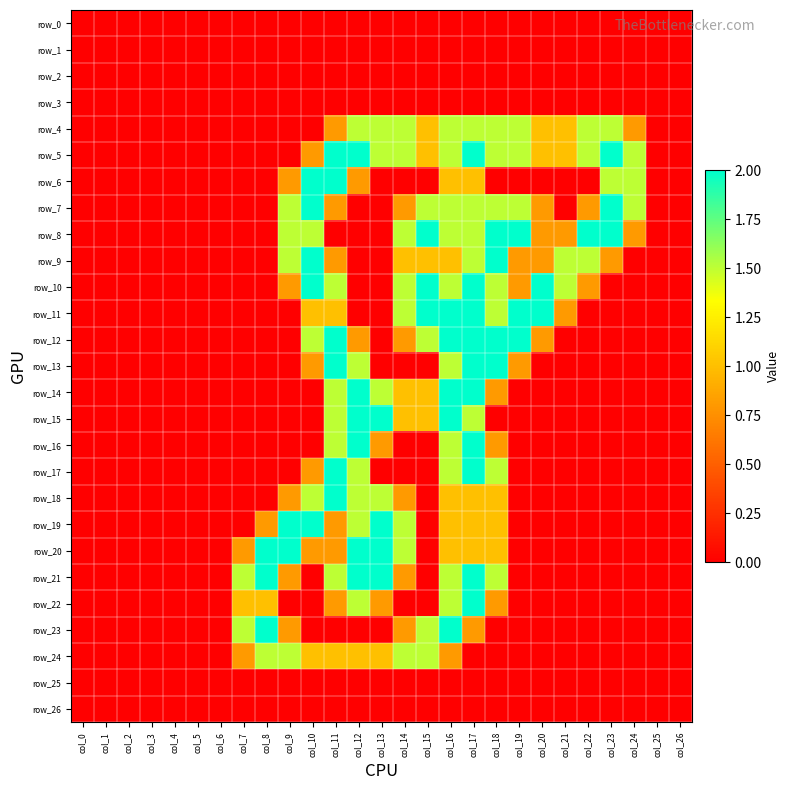

Reading left to right, what are all the values shown in this chart?

row_0: 0.0	0.0	0.0	0.0	0.0	0.0	0.0	0.0	0.0	0.0	0.0	0.0	0.0	0.0	0.0	0.0	0.0	0.0	0.0	0.0	0.0	0.0	0.0	0.0	0.0	0.0	0.0
row_1: 0.0	0.0	0.0	0.0	0.0	0.0	0.0	0.0	0.0	0.0	0.0	0.0	0.0	0.0	0.0	0.0	0.0	0.0	0.0	0.0	0.0	0.0	0.0	0.0	0.0	0.0	0.0
row_2: 0.0	0.0	0.0	0.0	0.0	0.0	0.0	0.0	0.0	0.0	0.0	0.0	0.0	0.0	0.0	0.0	0.0	0.0	0.0	0.0	0.0	0.0	0.0	0.0	0.0	0.0	0.0
row_3: 0.0	0.0	0.0	0.0	0.0	0.0	0.0	0.0	0.0	0.0	0.0	0.0	0.0	0.0	0.0	0.0	0.0	0.0	0.0	0.0	0.0	0.0	0.0	0.0	0.0	0.0	0.0
row_4: 0.0	0.0	0.0	0.0	0.0	0.0	0.0	0.0	0.0	0.0	0.0	0.8	1.5	1.5	1.5	1.0	1.5	1.5	1.5	1.5	1.0	1.0	1.5	1.5	0.8	0.0	0.0
row_5: 0.0	0.0	0.0	0.0	0.0	0.0	0.0	0.0	0.0	0.0	0.8	2.0	2.0	1.5	1.5	1.0	1.5	2.0	1.5	1.5	1.0	1.0	1.5	2.0	1.5	0.0	0.0
row_6: 0.0	0.0	0.0	0.0	0.0	0.0	0.0	0.0	0.0	0.8	2.0	2.0	0.8	0.0	0.0	0.0	1.0	1.0	0.0	0.0	0.0	0.0	0.0	1.5	1.5	0.0	0.0
row_7: 0.0	0.0	0.0	0.0	0.0	0.0	0.0	0.0	0.0	1.5	2.0	0.8	0.0	0.0	0.8	1.5	1.5	1.5	1.5	1.5	0.8	0.0	0.8	2.0	1.5	0.0	0.0
row_8: 0.0	0.0	0.0	0.0	0.0	0.0	0.0	0.0	0.0	1.5	1.5	0.0	0.0	0.0	1.5	2.0	1.5	1.5	2.0	2.0	0.8	0.8	2.0	2.0	0.8	0.0	0.0
row_9: 0.0	0.0	0.0	0.0	0.0	0.0	0.0	0.0	0.0	1.5	2.0	0.8	0.0	0.0	1.0	1.0	1.0	1.5	2.0	0.8	0.8	1.5	1.5	0.8	0.0	0.0	0.0
row_10: 0.0	0.0	0.0	0.0	0.0	0.0	0.0	0.0	0.0	0.8	2.0	1.5	0.0	0.0	1.5	2.0	1.5	2.0	1.5	0.8	2.0	1.5	0.8	0.0	0.0	0.0	0.0
row_11: 0.0	0.0	0.0	0.0	0.0	0.0	0.0	0.0	0.0	0.0	1.0	1.0	0.0	0.0	1.5	2.0	2.0	2.0	1.5	2.0	2.0	0.8	0.0	0.0	0.0	0.0	0.0
row_12: 0.0	0.0	0.0	0.0	0.0	0.0	0.0	0.0	0.0	0.0	1.5	2.0	0.8	0.0	0.8	1.5	2.0	2.0	2.0	2.0	0.8	0.0	0.0	0.0	0.0	0.0	0.0
row_13: 0.0	0.0	0.0	0.0	0.0	0.0	0.0	0.0	0.0	0.0	0.8	2.0	1.5	0.0	0.0	0.0	1.5	2.0	2.0	0.8	0.0	0.0	0.0	0.0	0.0	0.0	0.0
row_14: 0.0	0.0	0.0	0.0	0.0	0.0	0.0	0.0	0.0	0.0	0.0	1.5	2.0	1.5	1.0	1.0	2.0	2.0	0.8	0.0	0.0	0.0	0.0	0.0	0.0	0.0	0.0
row_15: 0.0	0.0	0.0	0.0	0.0	0.0	0.0	0.0	0.0	0.0	0.0	1.5	2.0	2.0	1.0	1.0	2.0	1.5	0.0	0.0	0.0	0.0	0.0	0.0	0.0	0.0	0.0
row_16: 0.0	0.0	0.0	0.0	0.0	0.0	0.0	0.0	0.0	0.0	0.0	1.5	2.0	0.8	0.0	0.0	1.5	2.0	0.8	0.0	0.0	0.0	0.0	0.0	0.0	0.0	0.0
row_17: 0.0	0.0	0.0	0.0	0.0	0.0	0.0	0.0	0.0	0.0	0.8	2.0	1.5	0.0	0.0	0.0	1.5	2.0	1.5	0.0	0.0	0.0	0.0	0.0	0.0	0.0	0.0
row_18: 0.0	0.0	0.0	0.0	0.0	0.0	0.0	0.0	0.0	0.8	1.5	2.0	1.5	1.5	0.8	0.0	1.0	1.0	1.0	0.0	0.0	0.0	0.0	0.0	0.0	0.0	0.0
row_19: 0.0	0.0	0.0	0.0	0.0	0.0	0.0	0.0	0.8	2.0	2.0	0.8	1.5	2.0	1.5	0.0	1.0	1.0	1.0	0.0	0.0	0.0	0.0	0.0	0.0	0.0	0.0
row_20: 0.0	0.0	0.0	0.0	0.0	0.0	0.0	0.8	2.0	2.0	0.8	0.8	2.0	2.0	1.5	0.0	1.0	1.0	1.0	0.0	0.0	0.0	0.0	0.0	0.0	0.0	0.0
row_21: 0.0	0.0	0.0	0.0	0.0	0.0	0.0	1.5	2.0	0.8	0.0	1.5	2.0	2.0	0.8	0.0	1.5	2.0	1.5	0.0	0.0	0.0	0.0	0.0	0.0	0.0	0.0
row_22: 0.0	0.0	0.0	0.0	0.0	0.0	0.0	1.0	1.0	0.0	0.0	0.8	1.5	0.8	0.0	0.0	1.5	2.0	0.8	0.0	0.0	0.0	0.0	0.0	0.0	0.0	0.0
row_23: 0.0	0.0	0.0	0.0	0.0	0.0	0.0	1.5	2.0	0.8	0.0	0.0	0.0	0.0	0.8	1.5	2.0	0.8	0.0	0.0	0.0	0.0	0.0	0.0	0.0	0.0	0.0
row_24: 0.0	0.0	0.0	0.0	0.0	0.0	0.0	0.8	1.5	1.5	1.0	1.0	1.0	1.0	1.5	1.5	0.8	0.0	0.0	0.0	0.0	0.0	0.0	0.0	0.0	0.0	0.0
row_25: 0.0	0.0	0.0	0.0	0.0	0.0	0.0	0.0	0.0	0.0	0.0	0.0	0.0	0.0	0.0	0.0	0.0	0.0	0.0	0.0	0.0	0.0	0.0	0.0	0.0	0.0	0.0
row_26: 0.0	0.0	0.0	0.0	0.0	0.0	0.0	0.0	0.0	0.0	0.0	0.0	0.0	0.0	0.0	0.0	0.0	0.0	0.0	0.0	0.0	0.0	0.0	0.0	0.0	0.0	0.0